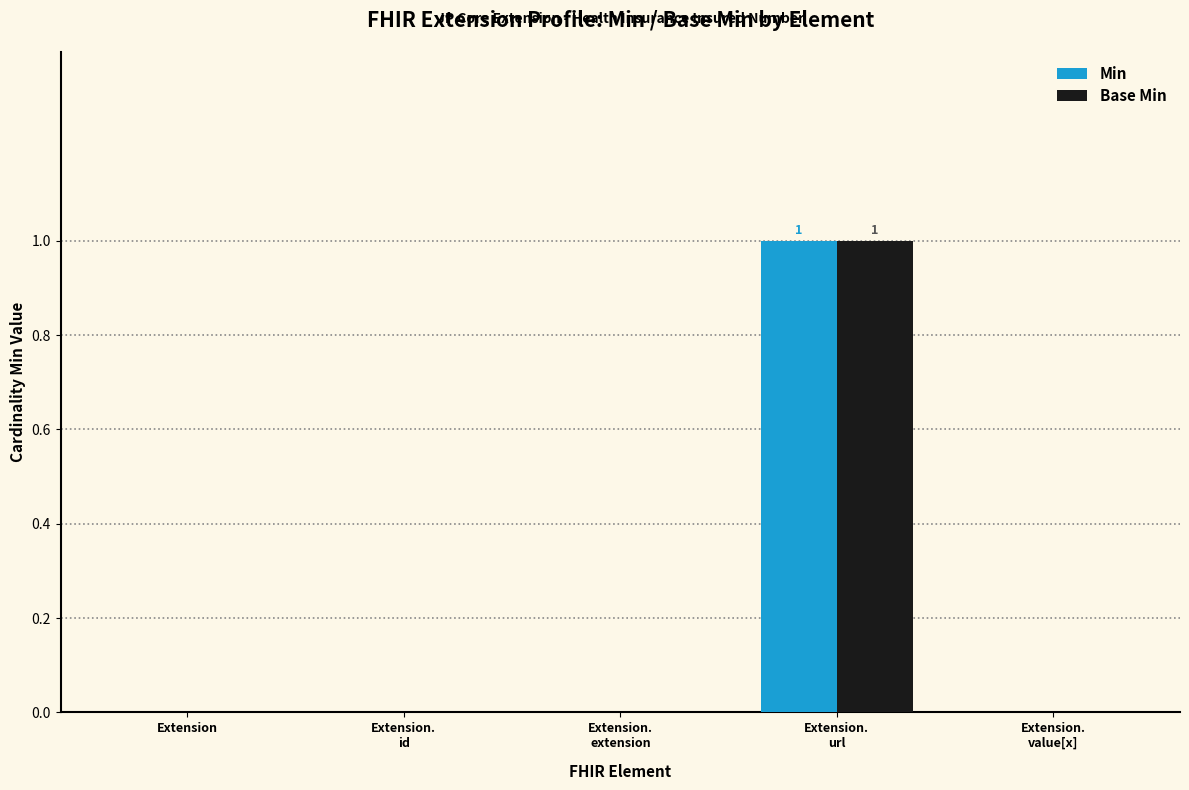

Count the number of categories in the chart.

5